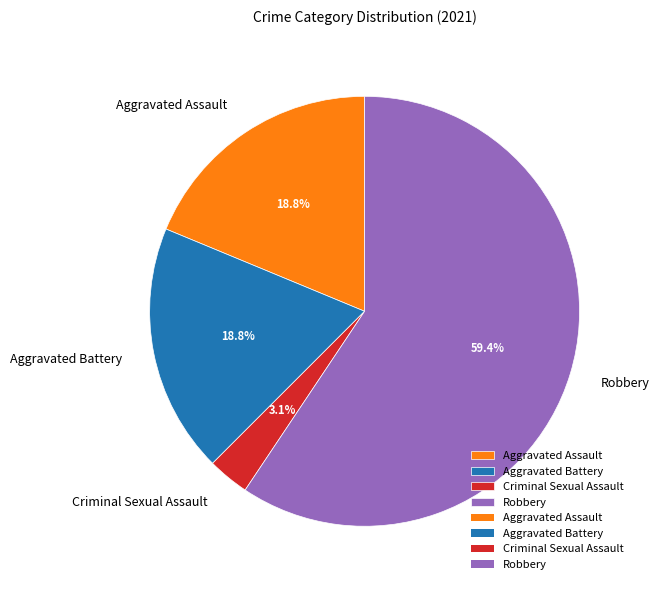

What is the ratio of the value at Robbery to the value at Aggravated Battery?

3.2